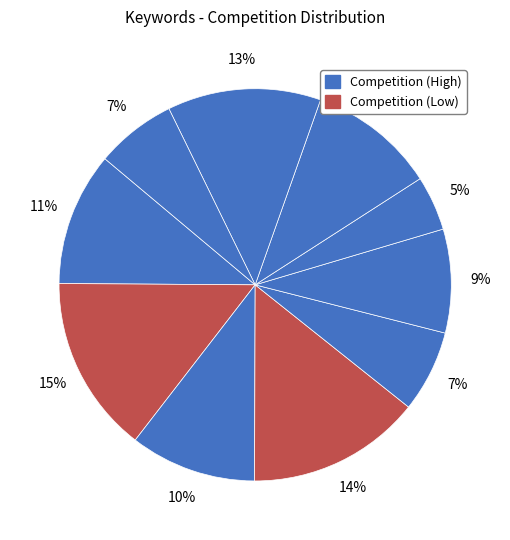

Count the number of slices in the pie.

10